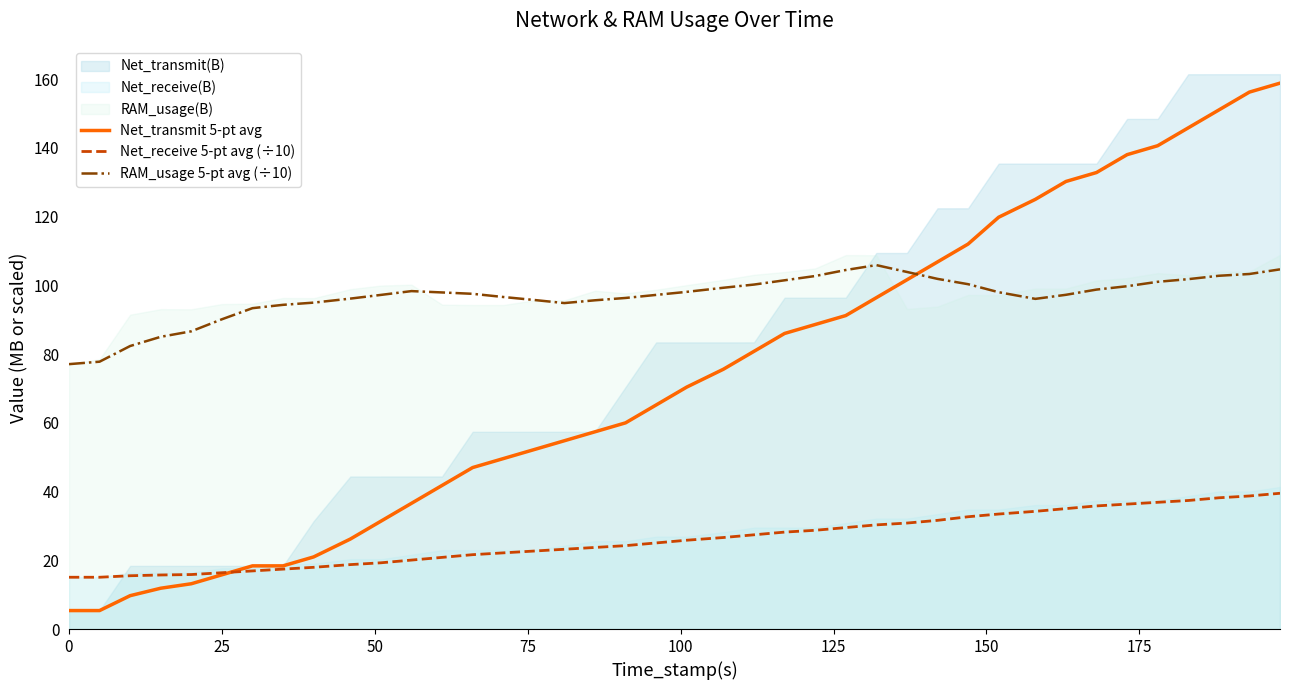

What is the lowest value of the Net_receive 5-pt avg (÷10) series?

15.1